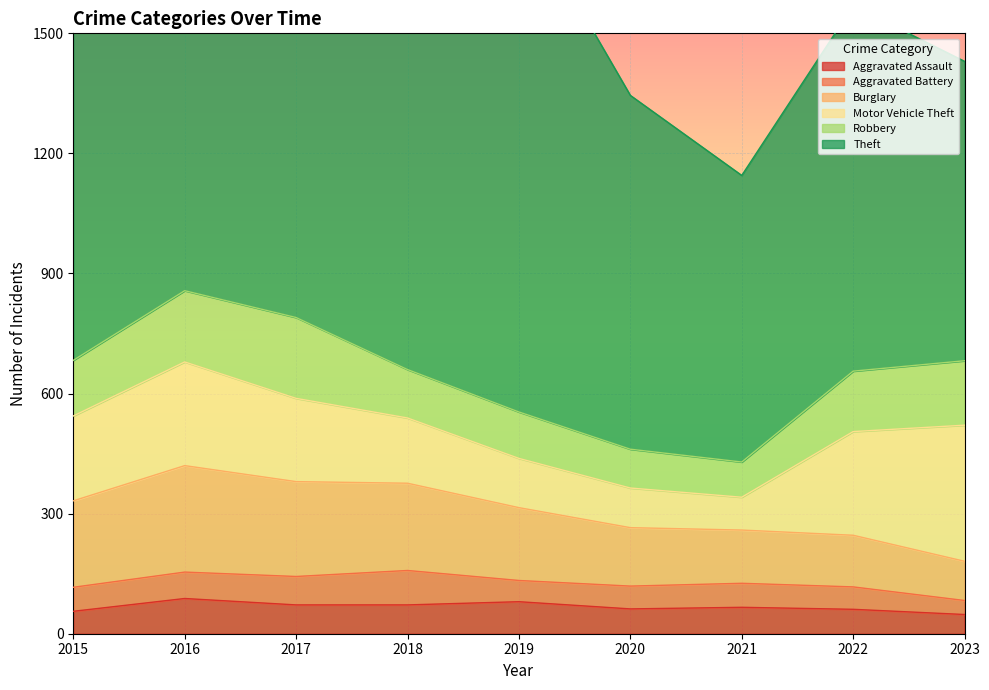

At which category is the sum across all series the highest?

2016